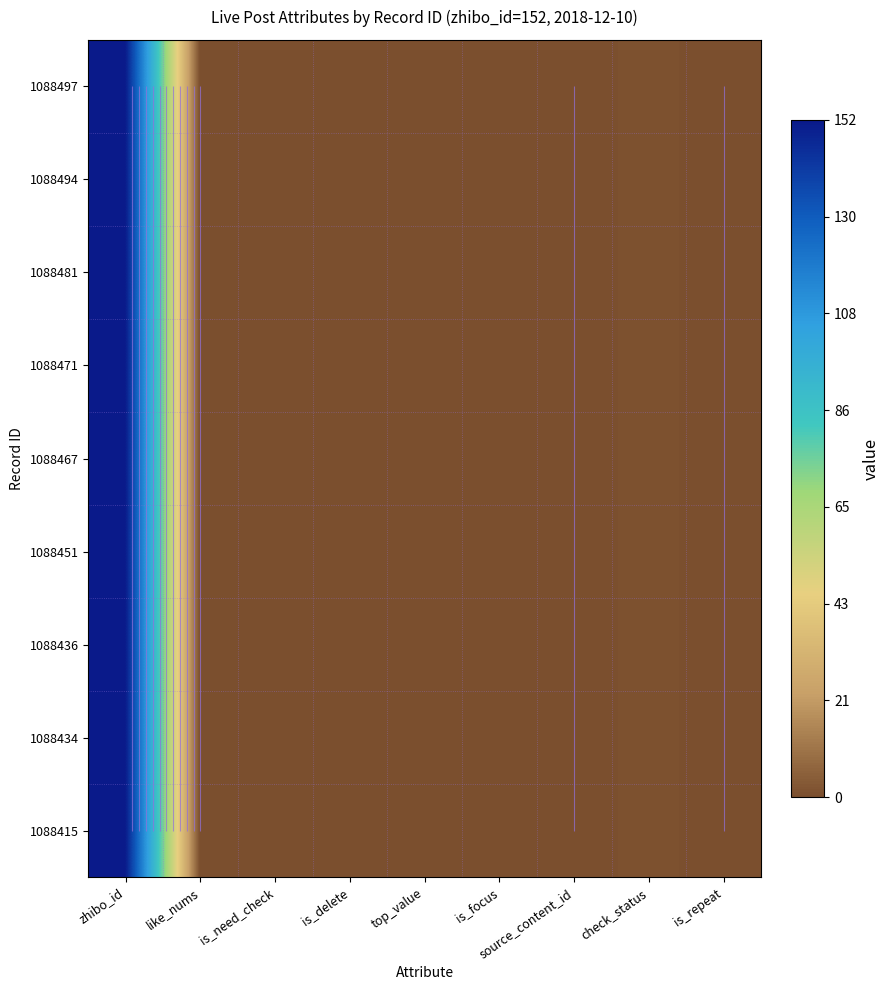

True or false: 1088434 has a value of 0 at is_delete.

True